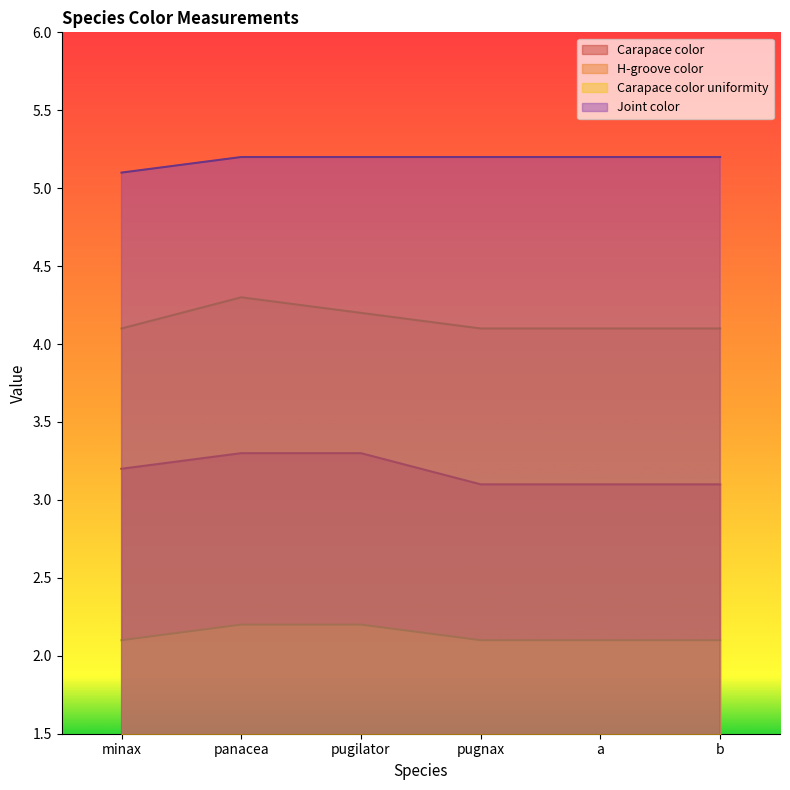

The Joint color series shows 5.2 at b. True or false?

True